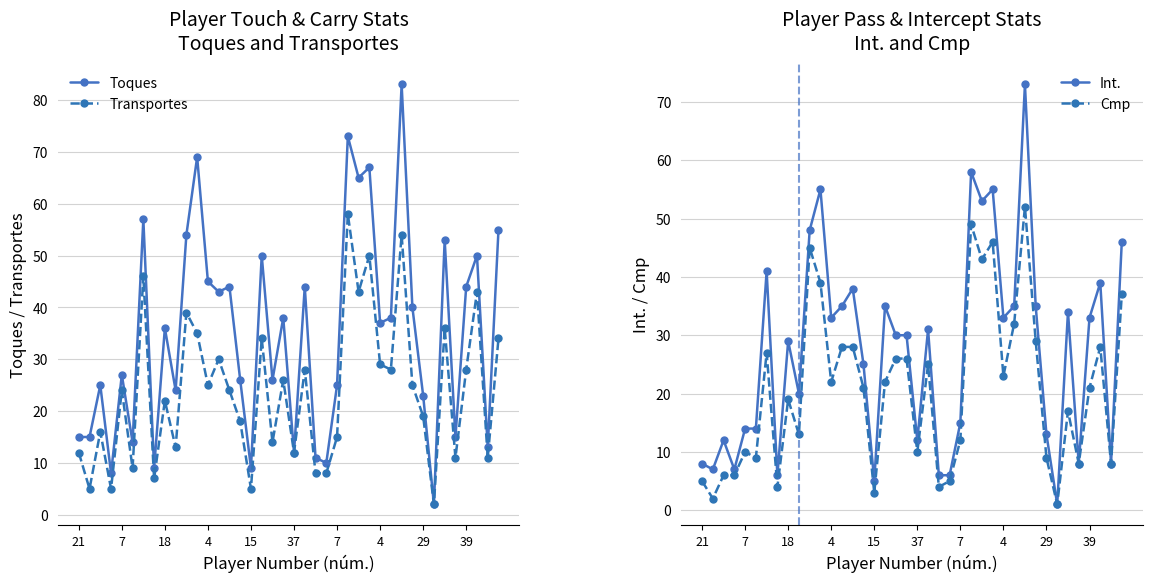

How many values in the Toques series are below 37?

20